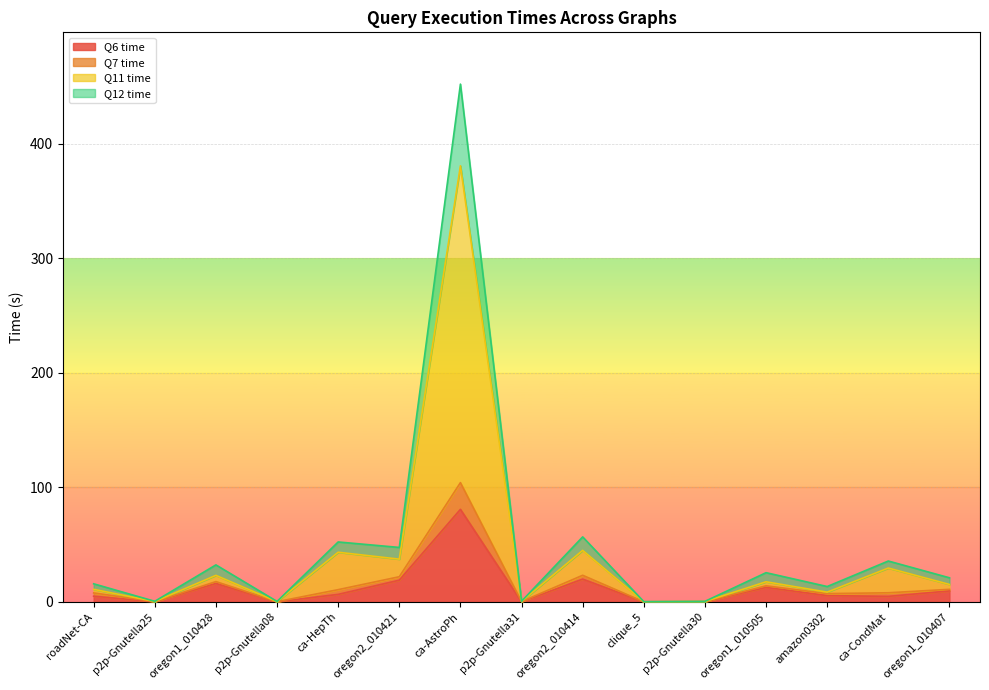

What value does the Q11 time series have at p2p-Gnutella31?

0.5